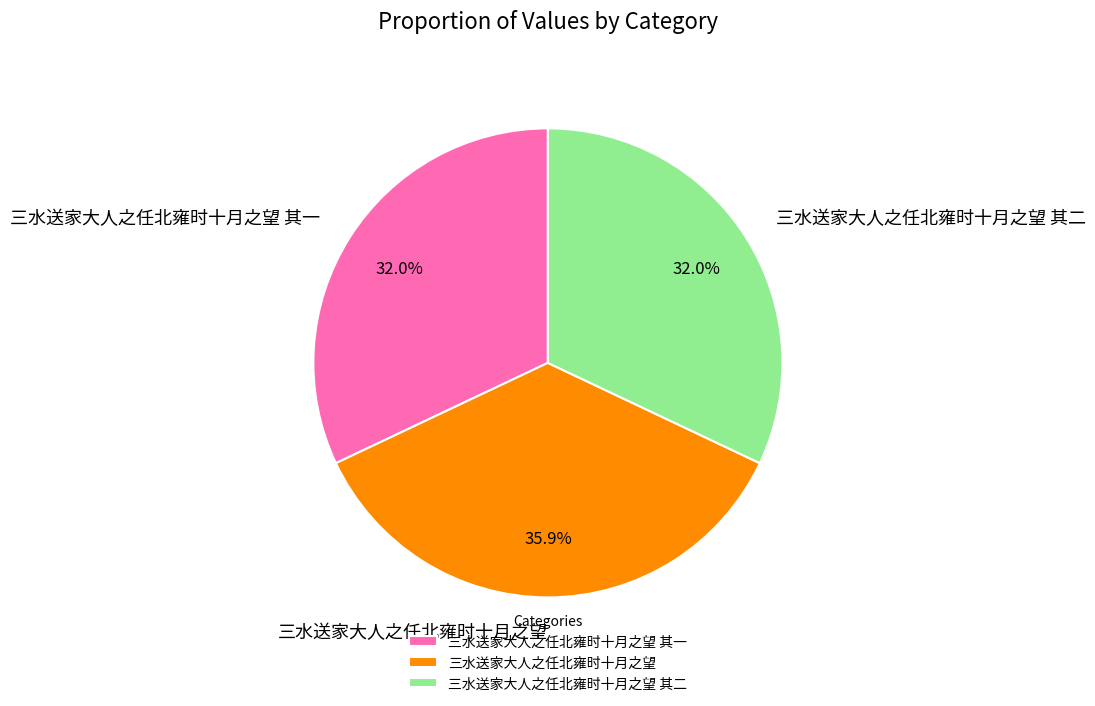

What percentage is the 三水送家大人之任北雍时十月之望 其一 slice, to the nearest percent?

32%